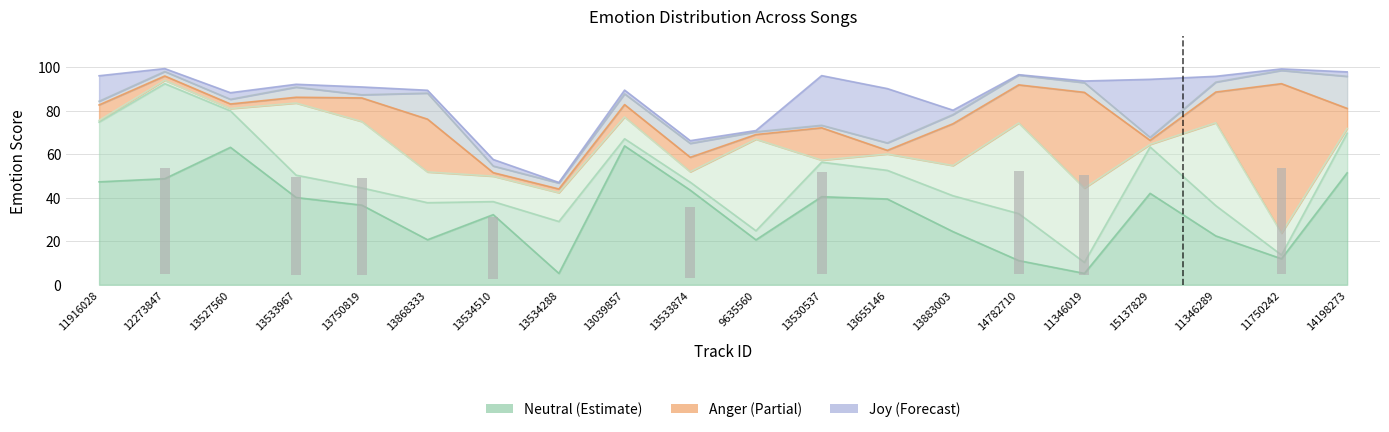

The disgust series shows 0.8 at 12273847. True or false?

False